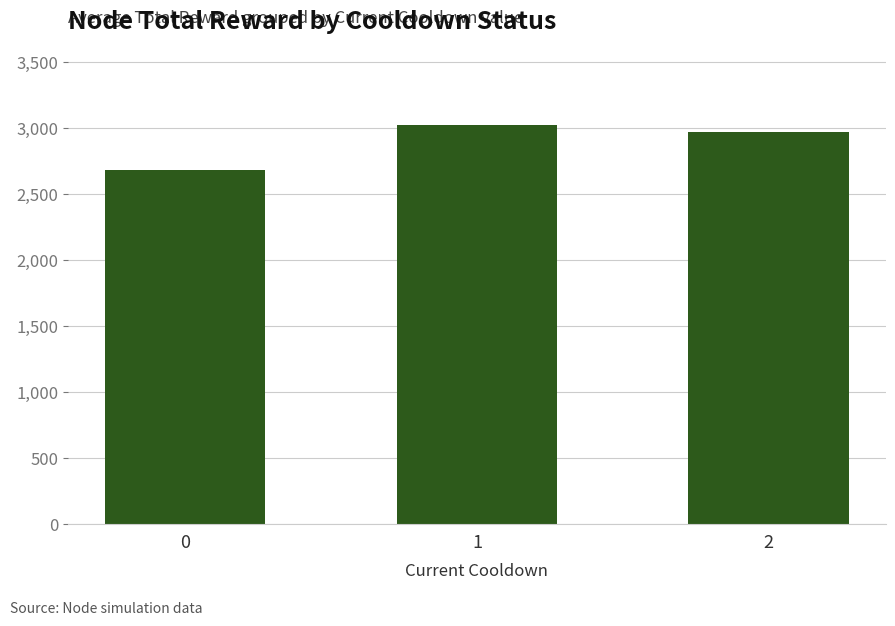

How many distinct data groups are displayed?

1